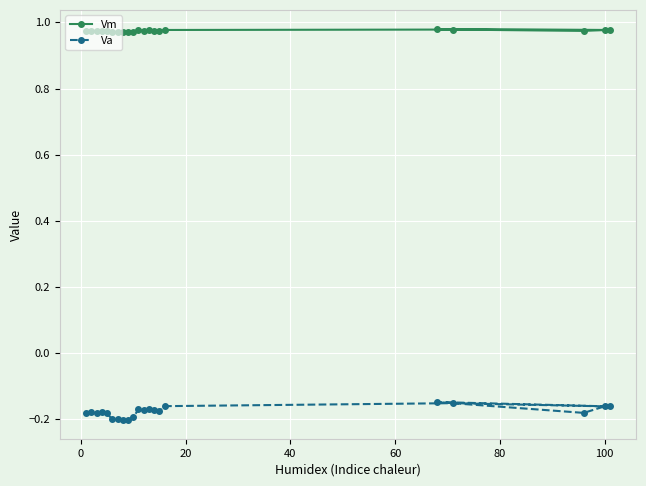

Count the Vm values in the range 0 to 1.

21